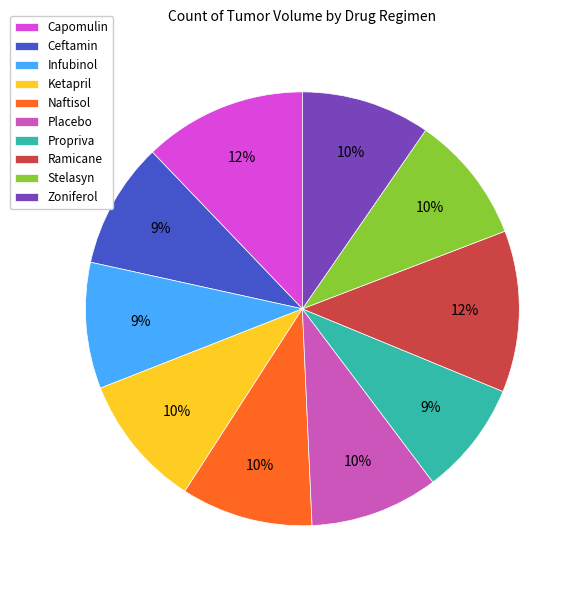

Is it true that Capomulin is 12% of the pie?

True